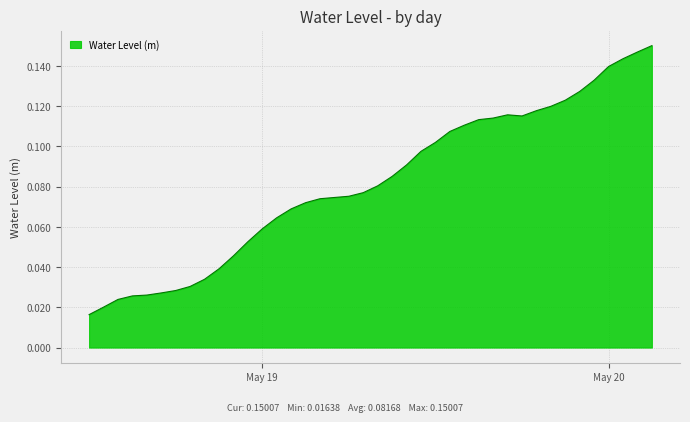

How many lines are shown in the chart?

1